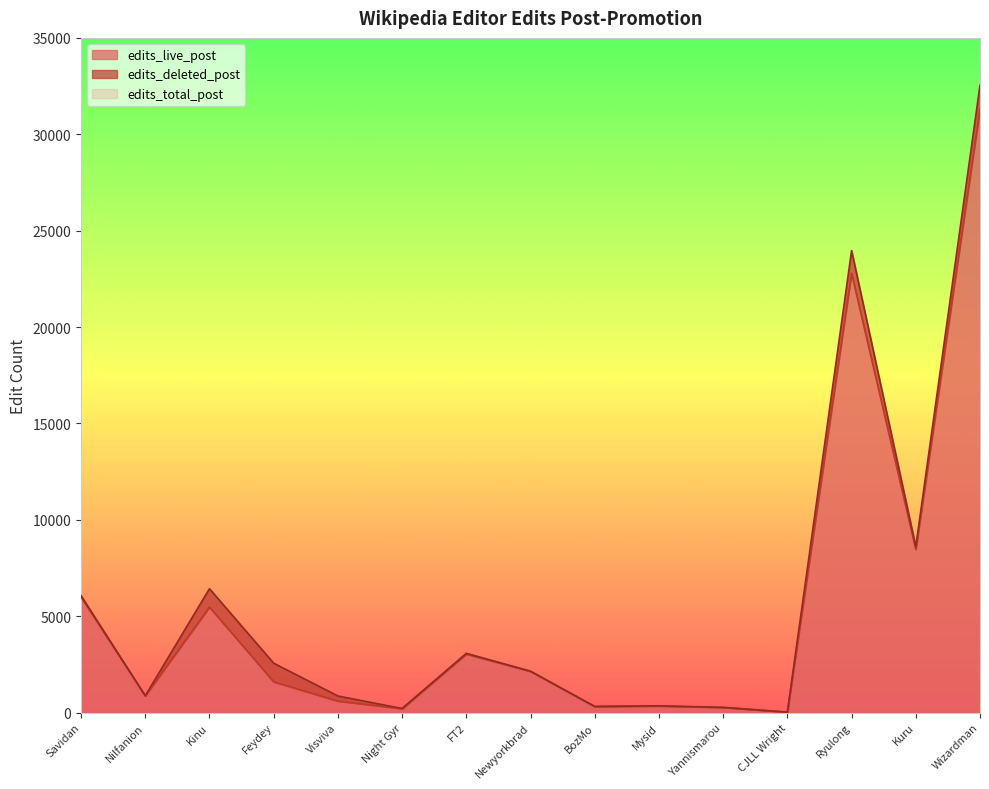

True or false: edits_total_post and edits_live_post cross at least once.

False